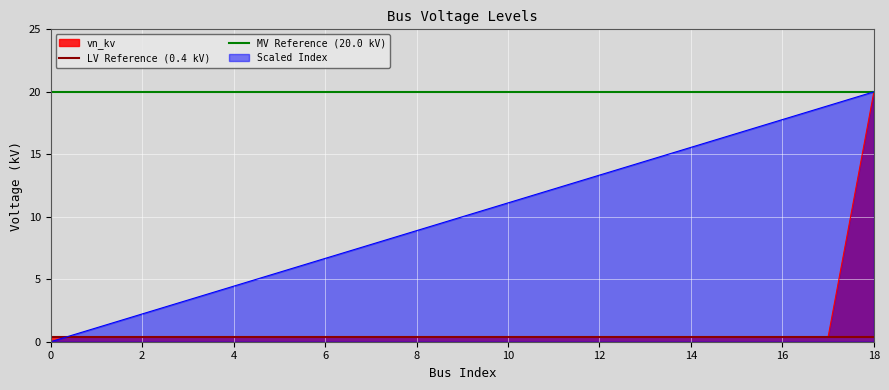

Which category has the highest value in the vn_kv series?

18